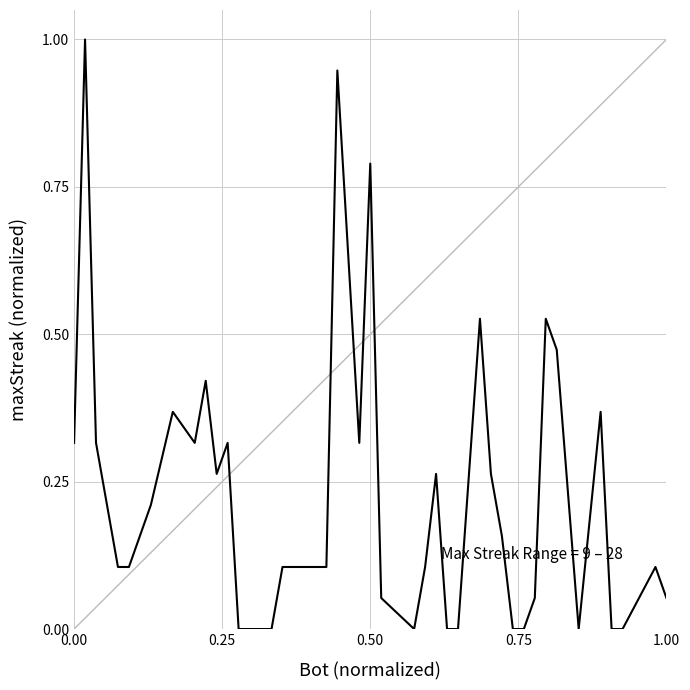

What is the maximum value shown in the chart?

1.0